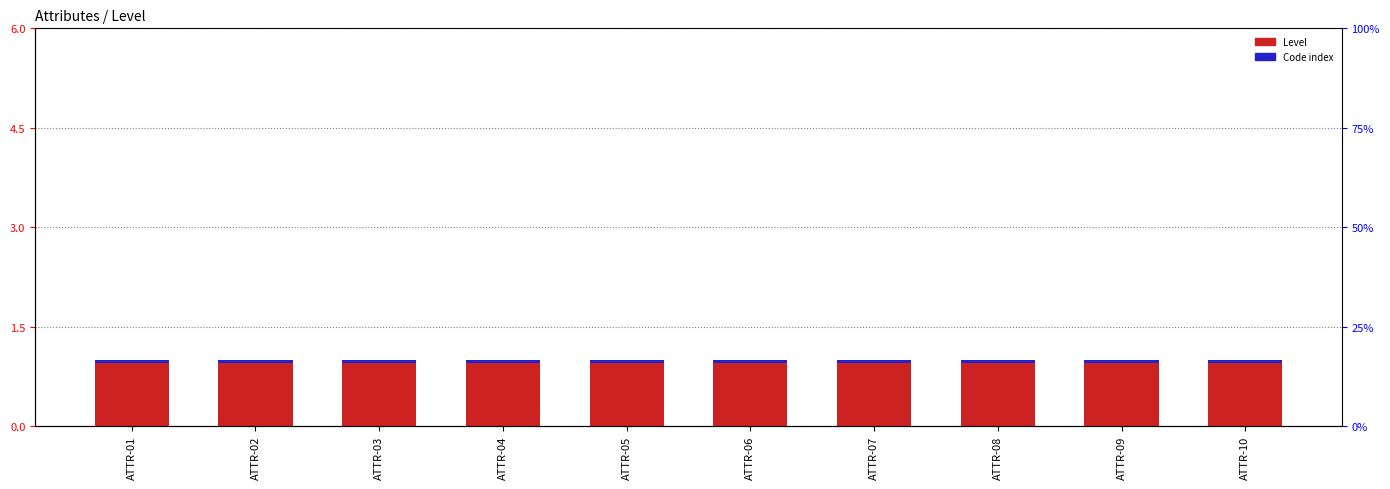

Reading right to left, what are all the values shown in this chart?

Level: ATTR-10=1.0	ATTR-09=1.0	ATTR-08=1.0	ATTR-07=1.0	ATTR-06=1.0	ATTR-05=1.0	ATTR-04=1.0	ATTR-03=1.0	ATTR-02=1.0	ATTR-01=1.0
Code index: ATTR-10=0.1	ATTR-09=0.1	ATTR-08=0.1	ATTR-07=0.1	ATTR-06=0.1	ATTR-05=0.1	ATTR-04=0.1	ATTR-03=0.1	ATTR-02=0.1	ATTR-01=0.1